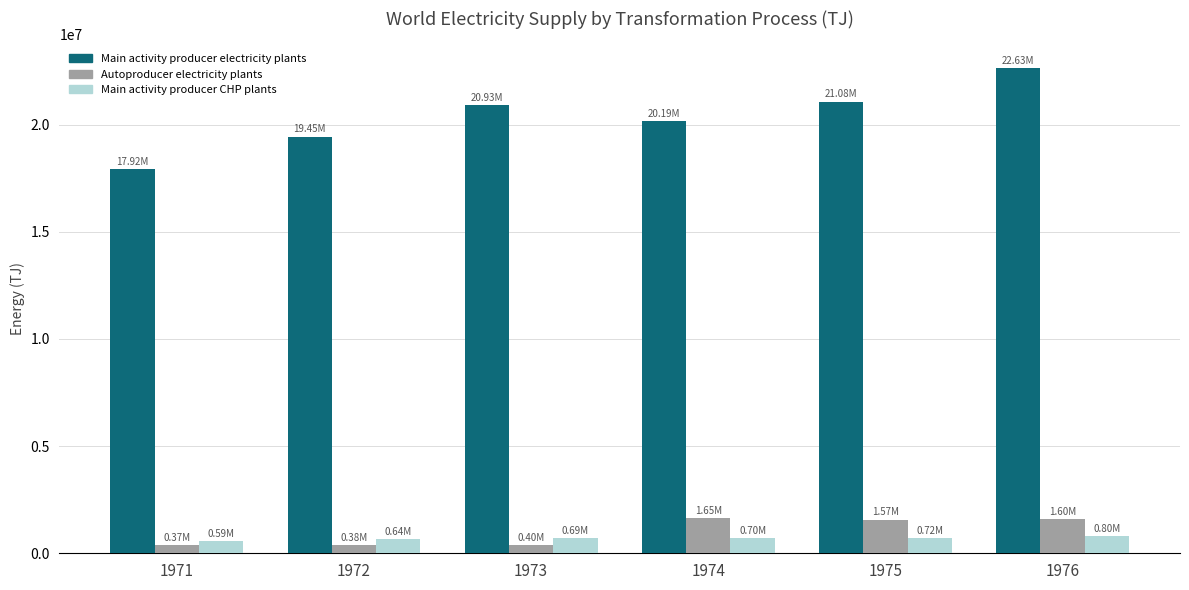

What is the spread (max minus min) of values at 1975?

20357229.2